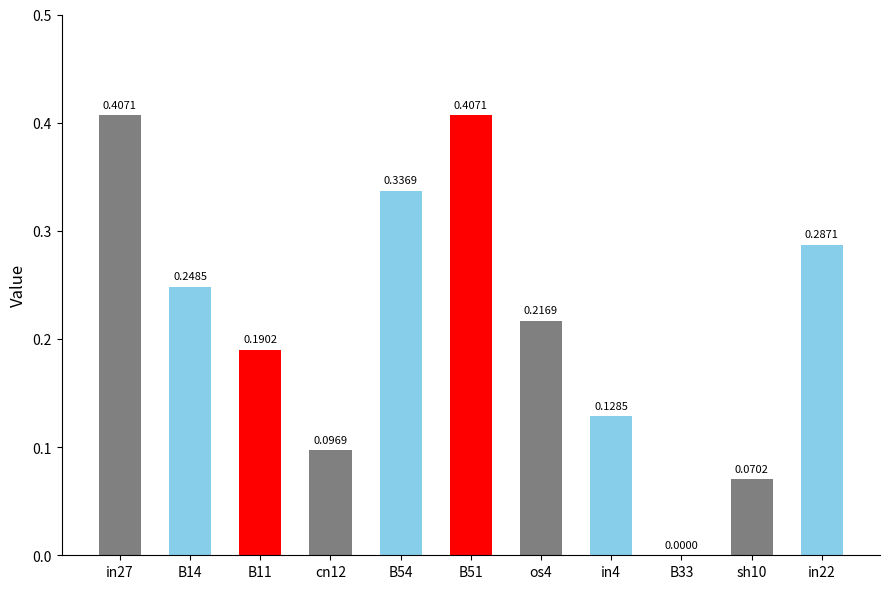

Between in22 and cn12, which is larger?

in22